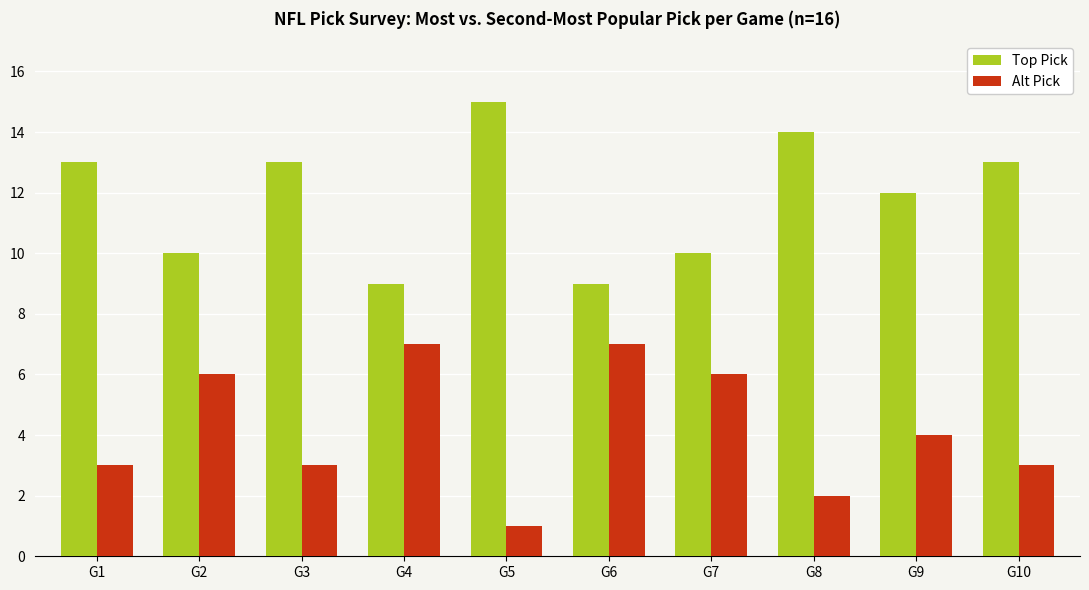

Reading right to left, extract all data points from this chart.

Top Pick: G10=13	G9=12	G8=14	G7=10	G6=9	G5=15	G4=9	G3=13	G2=10	G1=13
Alt Pick: G10=3	G9=4	G8=2	G7=6	G6=7	G5=1	G4=7	G3=3	G2=6	G1=3